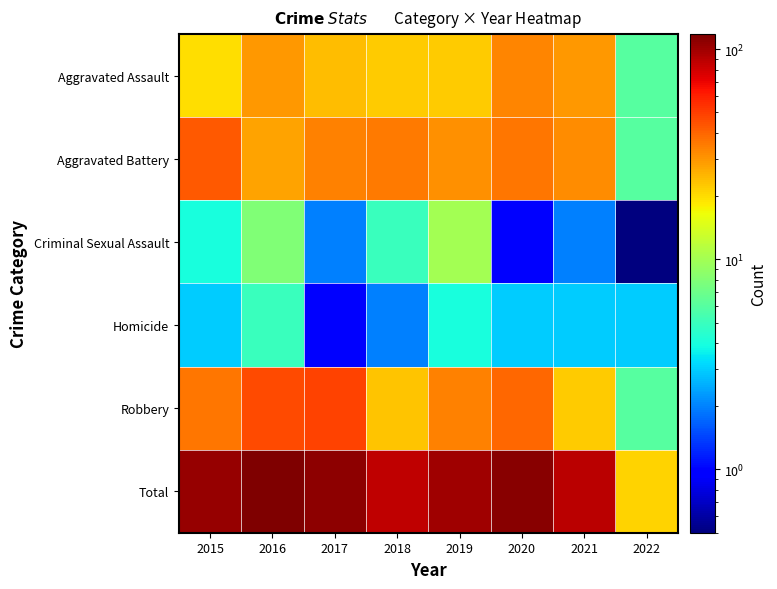

Which series has the largest range (max minus min)?

Total